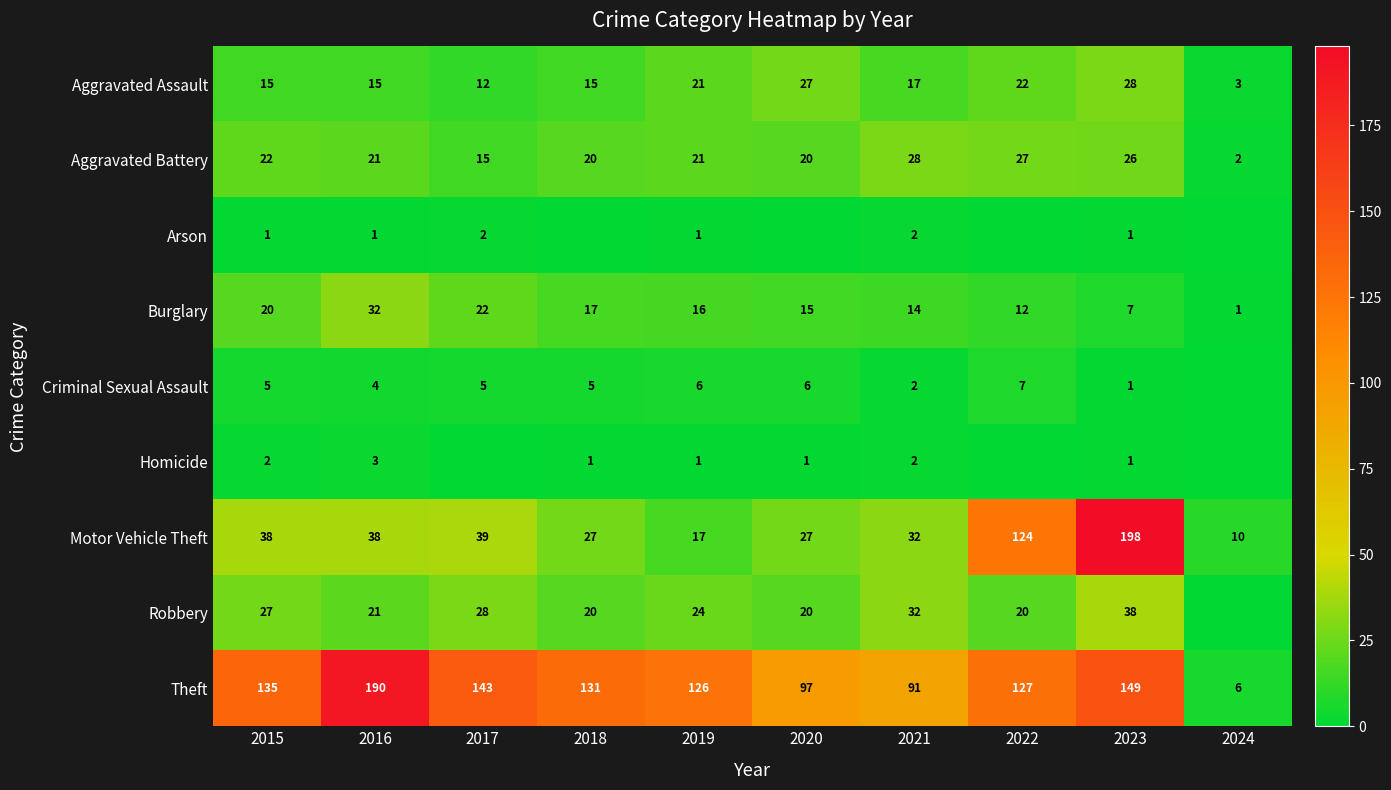

Rank the series at 2023 from highest to lowest value.

Motor Vehicle Theft, Theft, Robbery, Aggravated Assault, Aggravated Battery, Burglary, Arson, Criminal Sexual Assault, Homicide